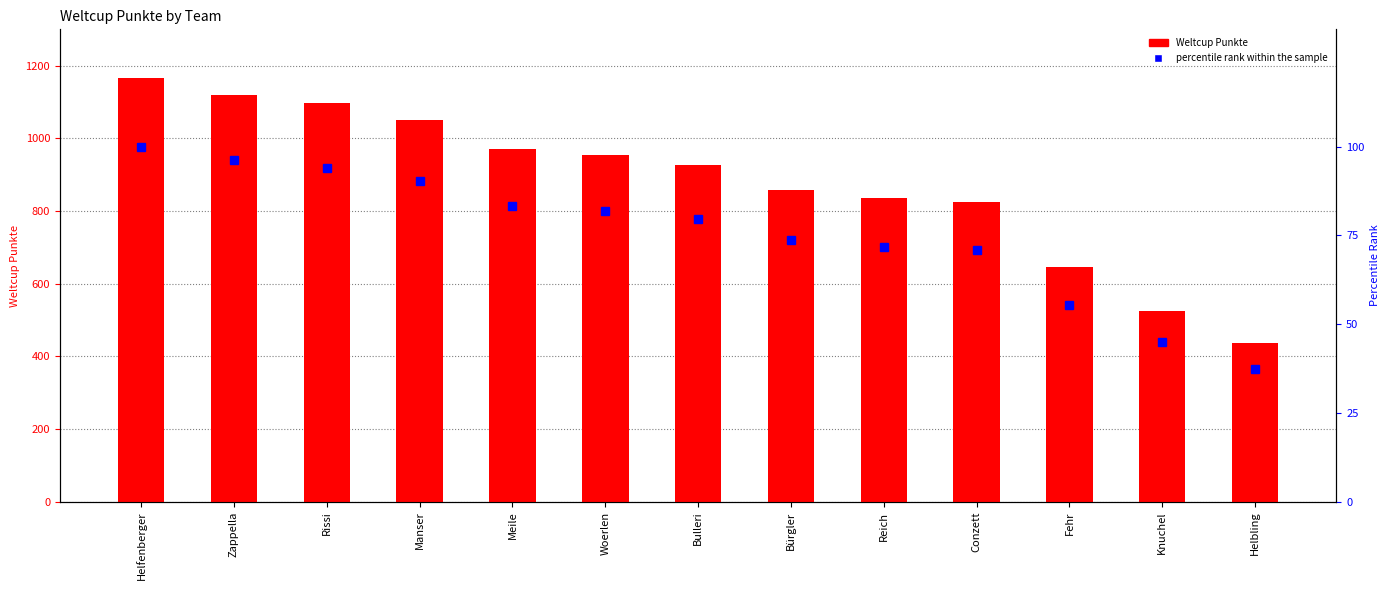

How many data points in Weltcup Punkte are less than 926?

6